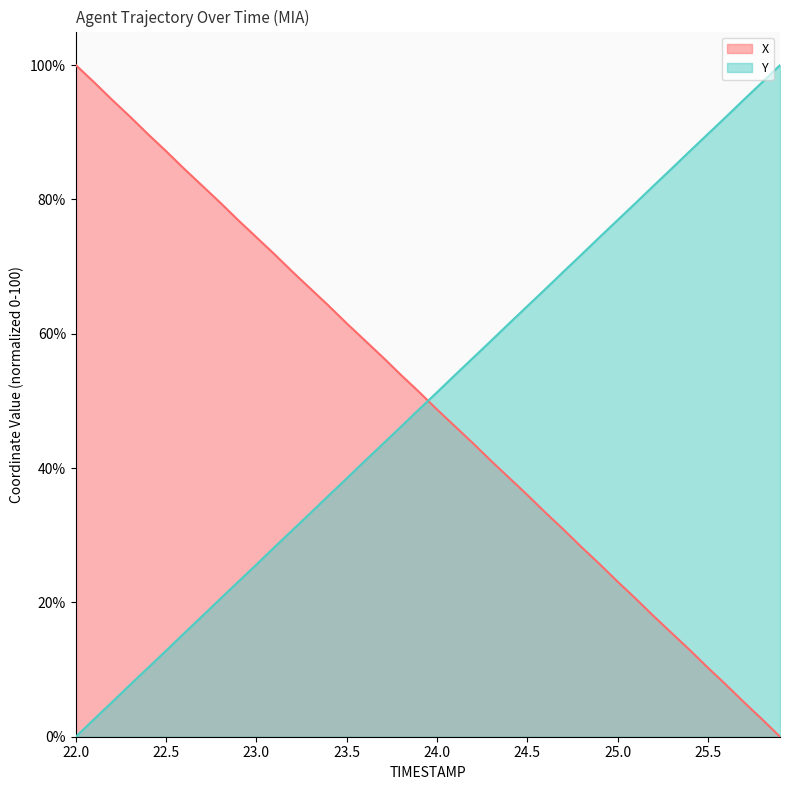

What is the average value of the X series?

50.0